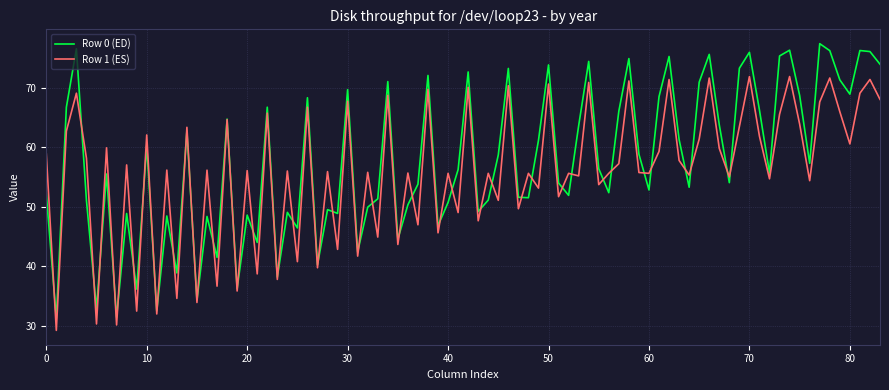

What is the minimum value shown in the chart?

29.2